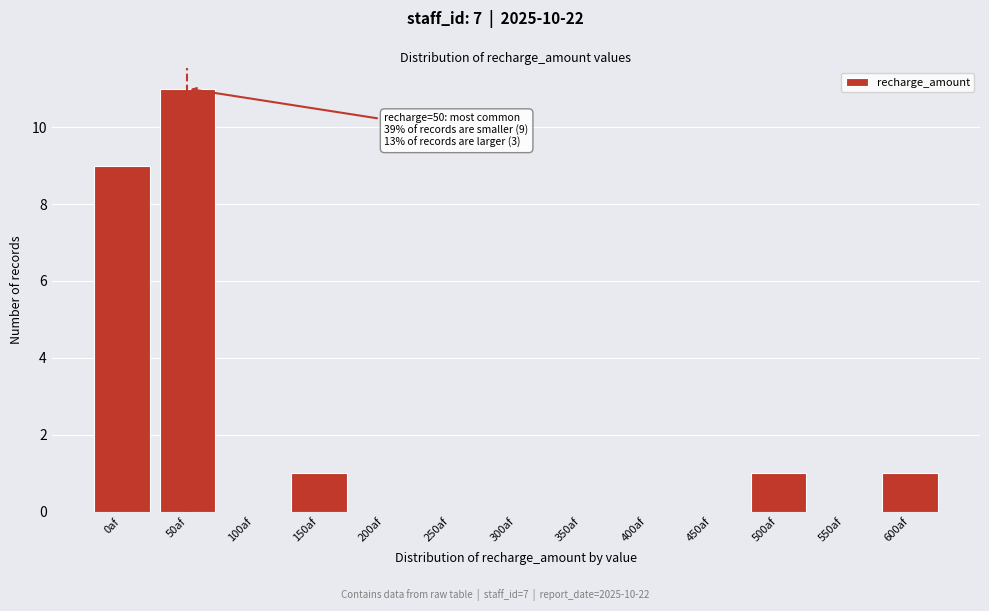

Reading right to left, what are all the values shown in this chart?

600af=1	550af=0	500af=1	450af=0	400af=0	350af=0	300af=0	250af=0	200af=0	150af=1	100af=0	50af=11	0af=9